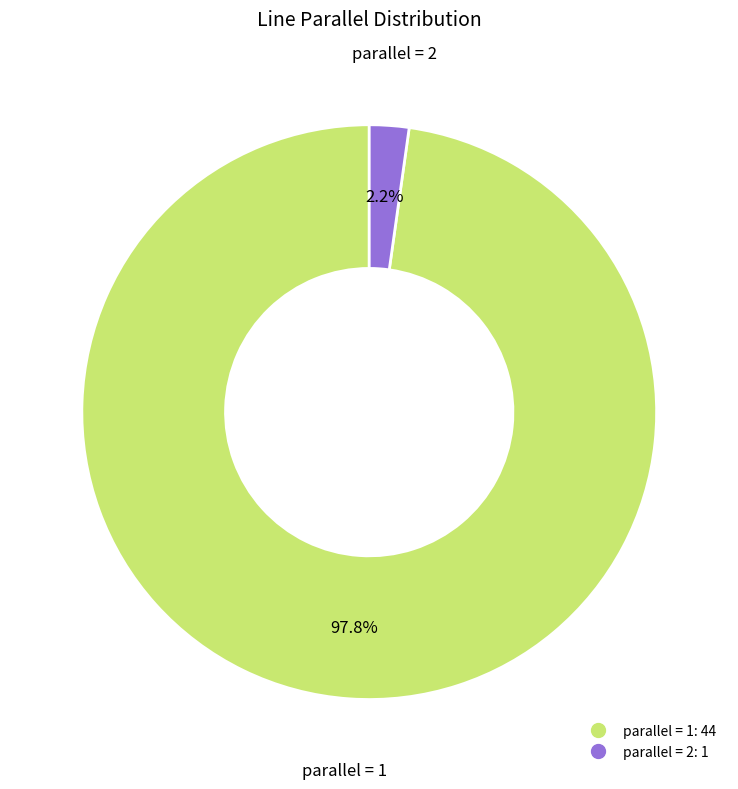

Does any single category account for the majority?

Yes